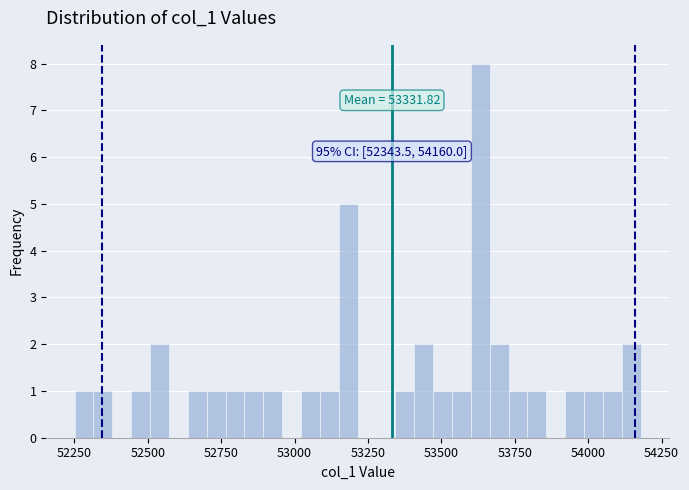

Read against the x-axis, roughly where is the centre of the tallest bar?

53650